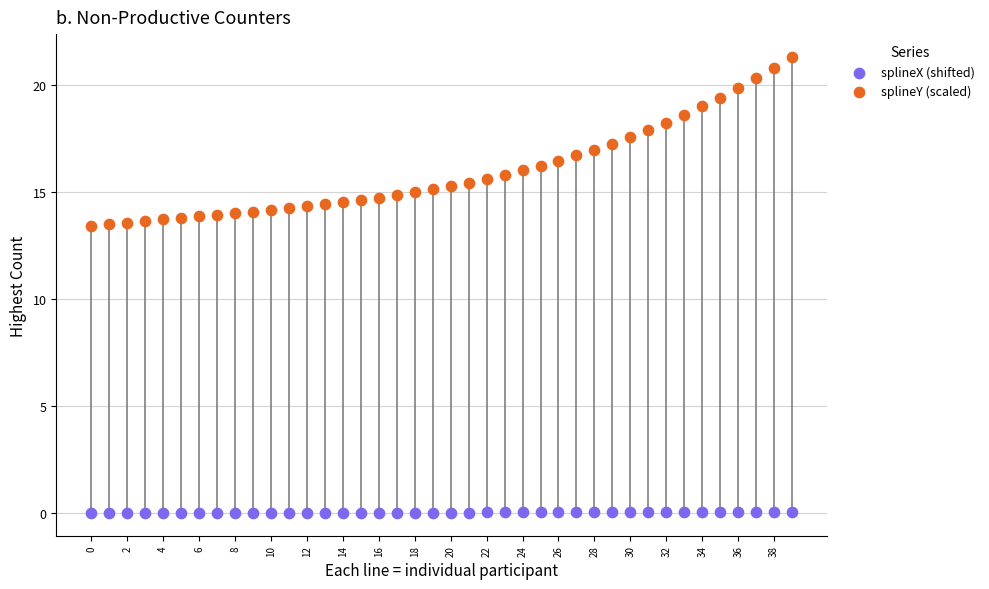

Across all data points, what is the range of Y values (max minus min)?

21.3